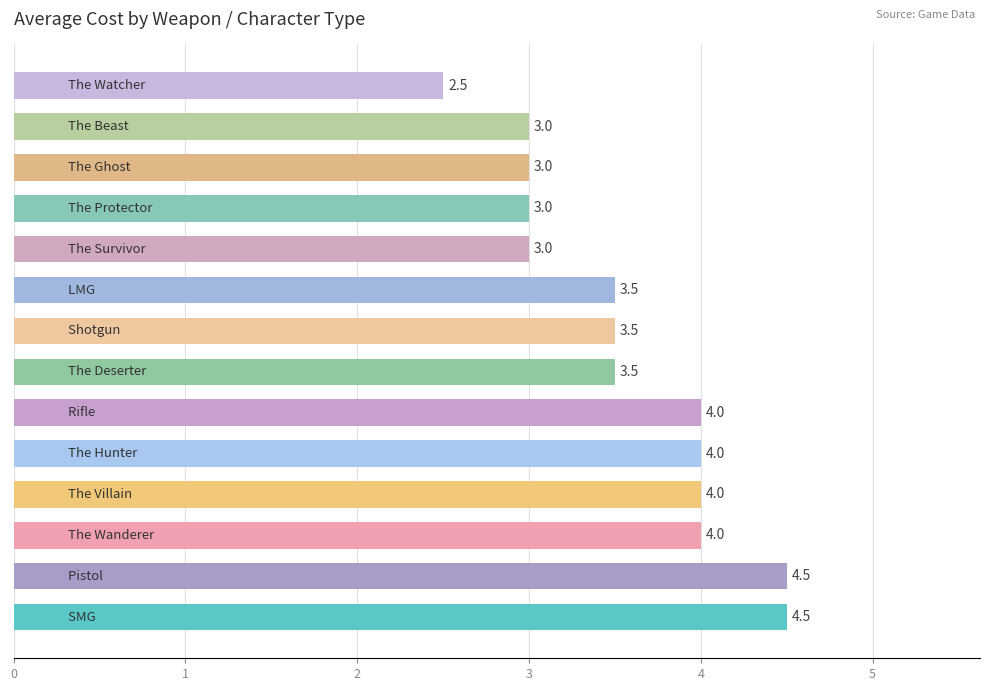

What is the smallest value displayed?

2.5